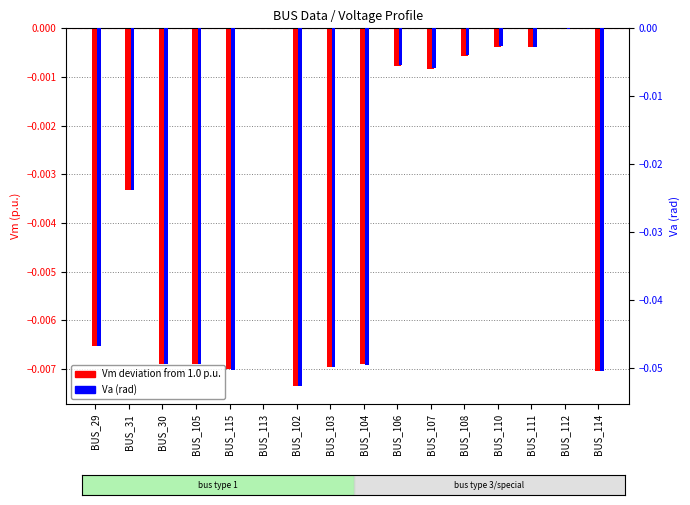

What position from the right is BUS_102?

10